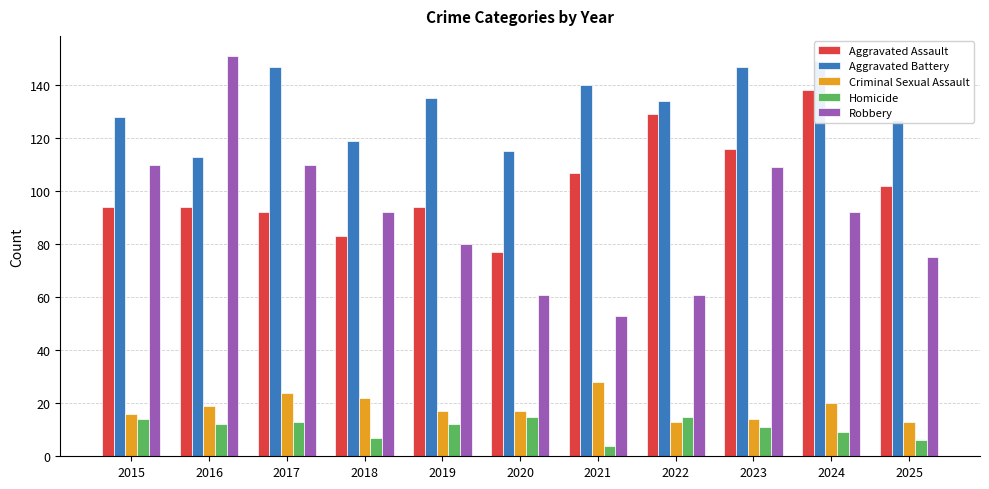

What is the value of the Homicide bar at the 4th from the left?

7